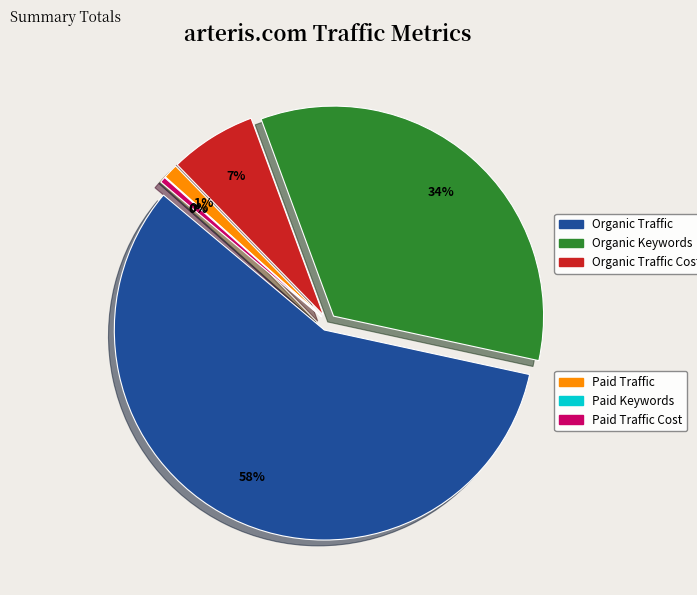

Between Organic Traffic and Organic Traffic Cost, which is larger?

Organic Traffic